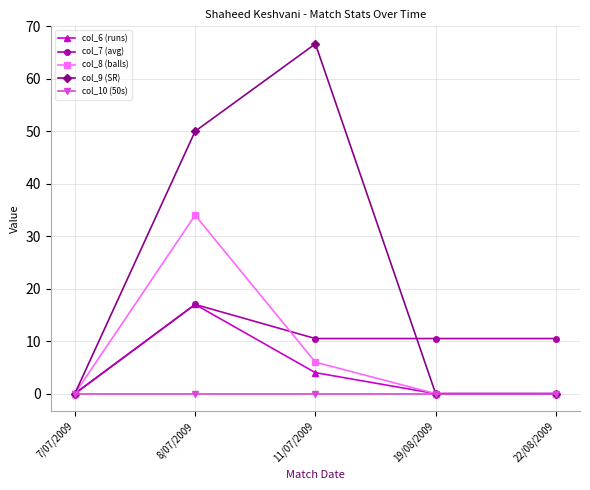

What is the average value of the col_9 (SR) series?

23.3